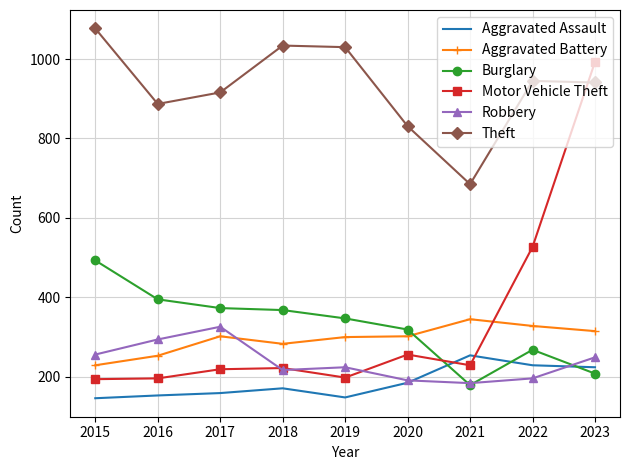

True or false: Motor Vehicle Theft and Burglary intersect in this chart.

True